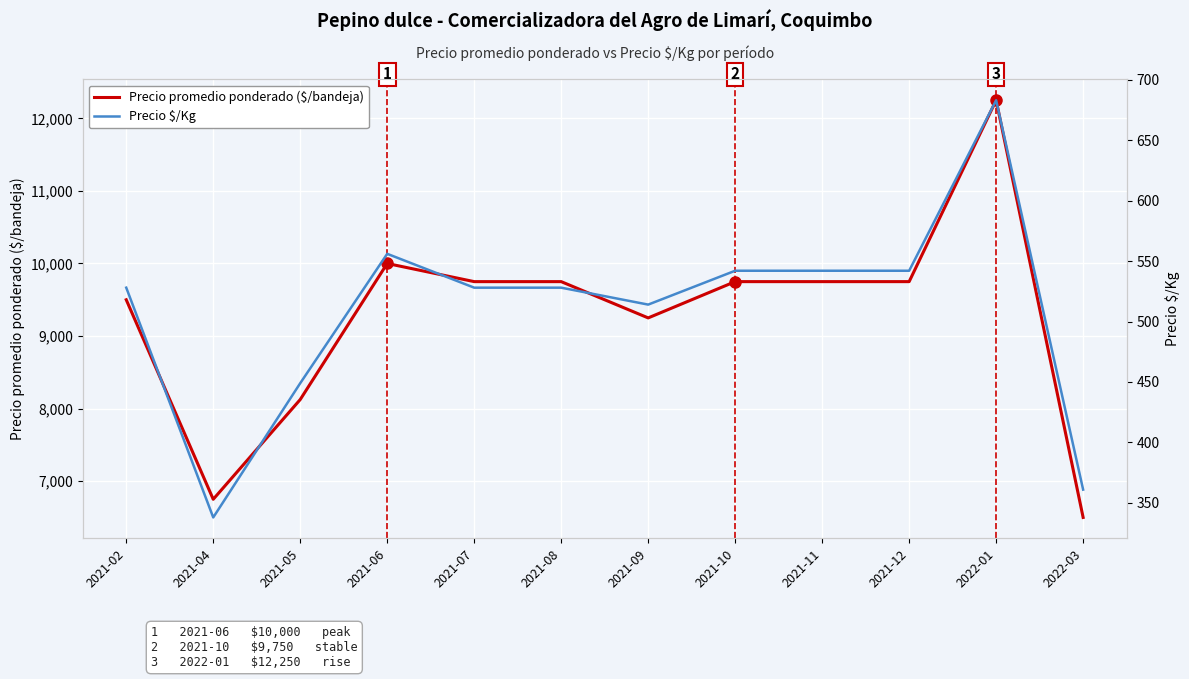

List the labels in order of Precio promedio ponderado ($/bandeja) value, largest first.

2022-01, 2021-06, 2021-07, 2021-08, 2021-10, 2021-11, 2021-12, 2021-02, 2021-09, 2021-05, 2021-04, 2022-03